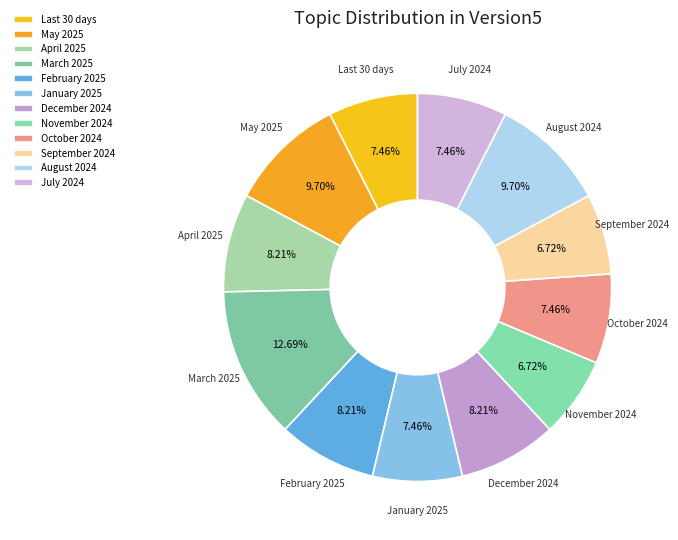

To the nearest percent, what is the difference between the March 2025 and October 2024 slice percentages?

5%